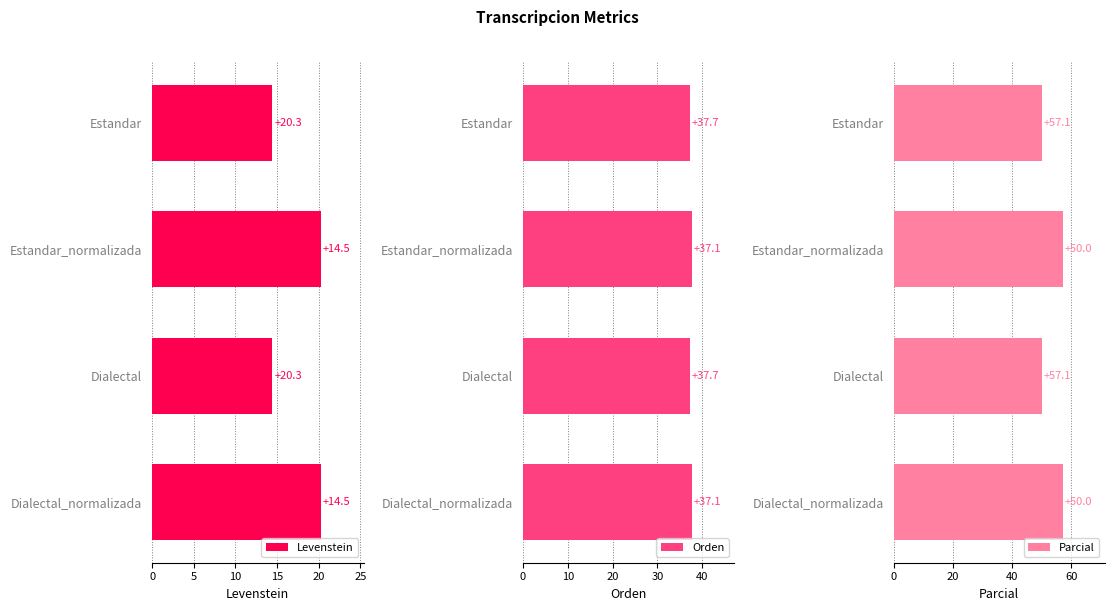

How many values in the Levenstein series are below 20?

2